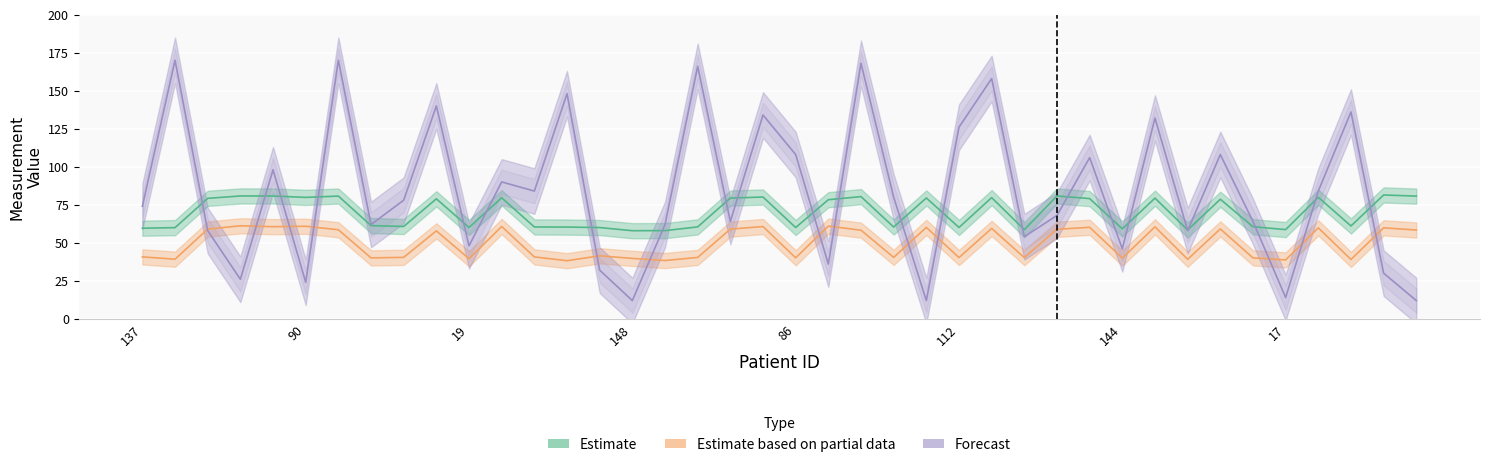

Reading right to left, transcribe all the data shown in this chart.

Estimate: 80.7	81.4	61.1	79.9	58.7	60.6	78.6	58.4	79.3	59.2	79.0	80.8	58.6	79.7	60.1	79.5	60.4	80.3	78.3	60.0	80.1	79.4	60.4	58.0	57.9	60.0	60.3	60.4	79.6	60.1	78.9	60.7	61.3	80.7	79.8	80.8	80.8	79.2	60.0	59.6
Estimate based on partial data: 58.4	59.8	39.0	59.8	38.7	40.1	59.1	39.2	60.5	39.9	60.2	58.9	40.2	59.4	40.3	60.1	40.4	58.3	61.0	40.1	60.7	59.0	40.4	38.3	39.7	41.4	38.2	40.7	60.7	39.5	57.8	40.4	40.1	58.6	60.9	60.6	61.2	59.0	39.2	40.7
Forecast: 12.0	30.0	136.0	84.0	14.0	64.0	108.0	58.0	132.0	46.0	106.0	68.0	54.0	158.0	126.0	12.0	80.0	168.0	36.0	108.0	134.0	64.0	166.0	62.0	12.0	32.0	148.0	84.0	90.0	48.0	140.0	78.0	62.0	170.0	24.0	98.0	26.0	58.0	170.0	74.0